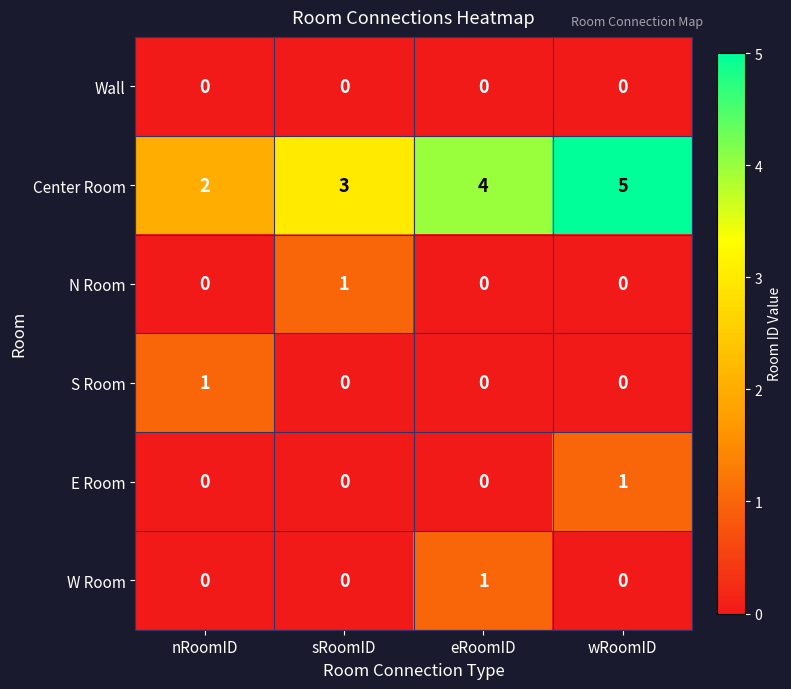

What is the greatest value displayed?

5